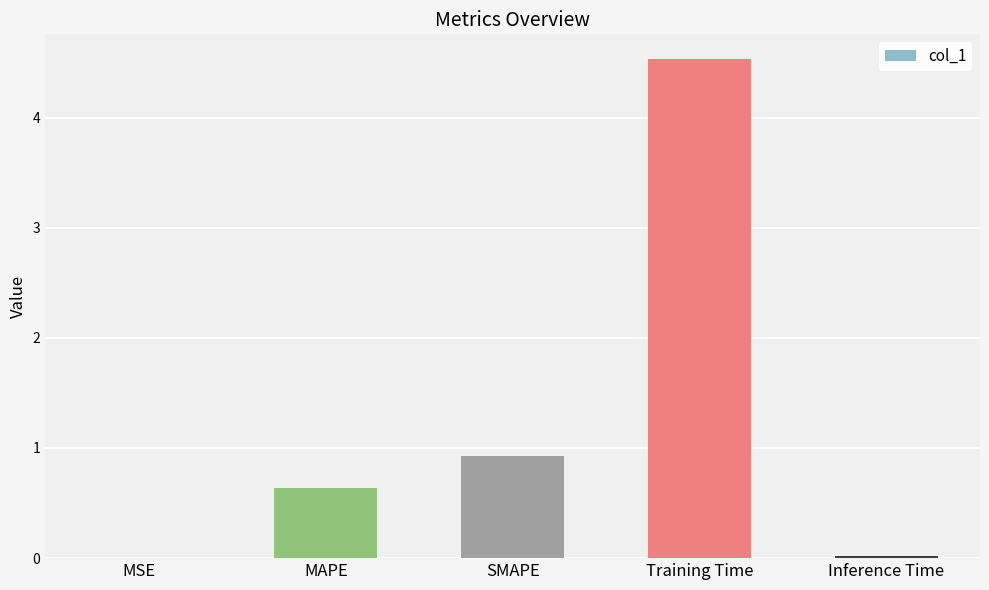

True or false: the data shows 1.5 at SMAPE.

False